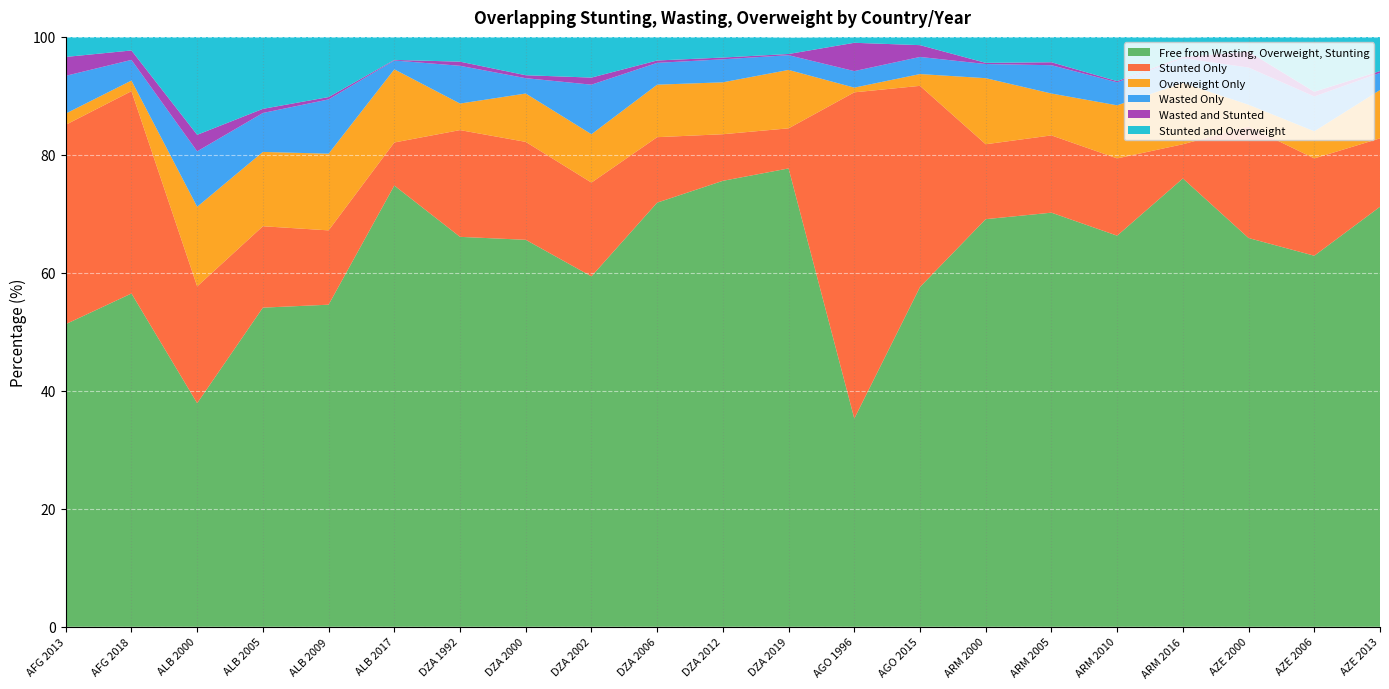

Reading left to right, transcribe all the data shown in this chart.

Free from Wasting, Overweight, Stunting: AFG 2013=51.3	AFG 2018=56.5	ALB 2000=37.9	ALB 2005=54.1	ALB 2009=54.6	ALB 2017=74.8	DZA 1992=66.1	DZA 2000=65.6	DZA 2002=59.4	DZA 2006=71.9	DZA 2012=75.6	DZA 2019=77.7	AGO 1996=35.3	AGO 2015=57.6	ARM 2000=69.1	ARM 2005=70.2	ARM 2010=66.3	ARM 2016=76.0	AZE 2000=65.9	AZE 2006=62.9	AZE 2013=71.2
Stunted Only: AFG 2013=33.8	AFG 2018=34.3	ALB 2000=19.8	ALB 2005=13.8	ALB 2009=12.6	ALB 2017=7.3	DZA 1992=18.1	DZA 2000=16.6	DZA 2002=15.9	DZA 2006=11.1	DZA 2012=7.9	DZA 2019=6.8	AGO 1996=55.3	AGO 2015=34.1	ARM 2000=12.7	ARM 2005=13.1	ARM 2010=13.1	ARM 2016=5.8	AZE 2000=18.9	AZE 2006=16.5	AZE 2013=11.6
Overweight Only: AFG 2013=1.9	AFG 2018=1.8	ALB 2000=13.5	ALB 2005=12.6	ALB 2009=13.0	ALB 2017=12.4	DZA 1992=4.5	DZA 2000=8.2	DZA 2002=8.2	DZA 2006=8.9	DZA 2012=8.8	DZA 2019=9.9	AGO 1996=0.8	AGO 2015=2.0	ARM 2000=11.2	ARM 2005=7.1	ARM 2010=9.0	ARM 2016=10.4	AZE 2000=3.7	AZE 2006=4.6	AZE 2013=8.2
Wasted Only: AFG 2013=6.4	AFG 2018=3.5	ALB 2000=9.4	ALB 2005=6.6	ALB 2009=9.2	ALB 2017=1.5	DZA 1992=6.4	DZA 2000=2.6	DZA 2002=8.4	DZA 2006=3.7	DZA 2012=3.9	DZA 2019=2.5	AGO 1996=2.8	AGO 2015=2.9	ARM 2000=2.4	ARM 2005=4.8	ARM 2010=3.9	ARM 2016=4.2	AZE 2000=6.3	AZE 2006=5.9	AZE 2013=2.9
Wasted and Stunted: AFG 2013=3.2	AFG 2018=1.6	ALB 2000=2.8	ALB 2005=0.7	ALB 2009=0.4	ALB 2017=0.1	DZA 1992=0.7	DZA 2000=0.5	DZA 2002=1.2	DZA 2006=0.4	DZA 2012=0.3	DZA 2019=0.2	AGO 1996=4.8	AGO 2015=2.0	ARM 2000=0.2	ARM 2005=0.5	ARM 2010=0.2	ARM 2016=0.2	AZE 2000=2.7	AZE 2006=0.8	AZE 2013=0.3
Stunted and Overweight: AFG 2013=3.4	AFG 2018=2.3	ALB 2000=16.6	ALB 2005=12.2	ALB 2009=10.2	ALB 2017=4.0	DZA 1992=4.2	DZA 2000=6.5	DZA 2002=6.9	DZA 2006=4.0	DZA 2012=3.6	DZA 2019=2.8	AGO 1996=1.0	AGO 2015=1.4	ARM 2000=4.5	ARM 2005=4.3	ARM 2010=7.5	ARM 2016=3.3	AZE 2000=2.6	AZE 2006=9.2	AZE 2013=5.9